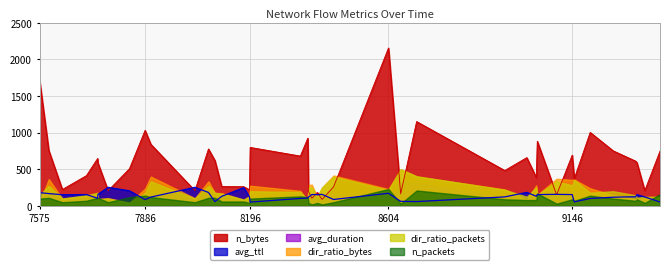

In avg_ttl, how many points are higher than both neighbors (excluding endpoints)?

10